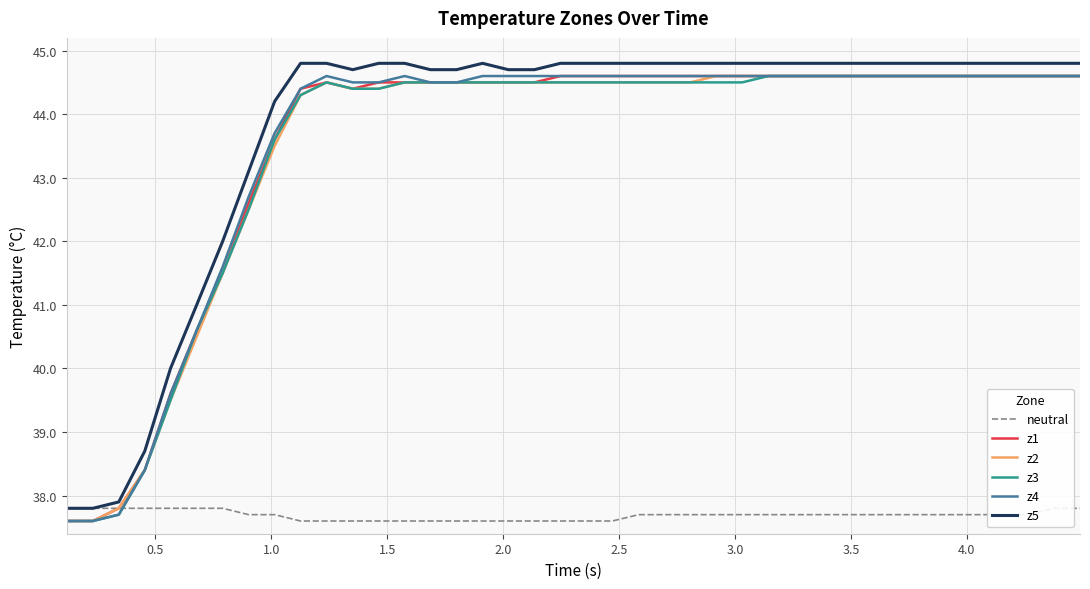

What is the lowest value of the z2 series?

37.6